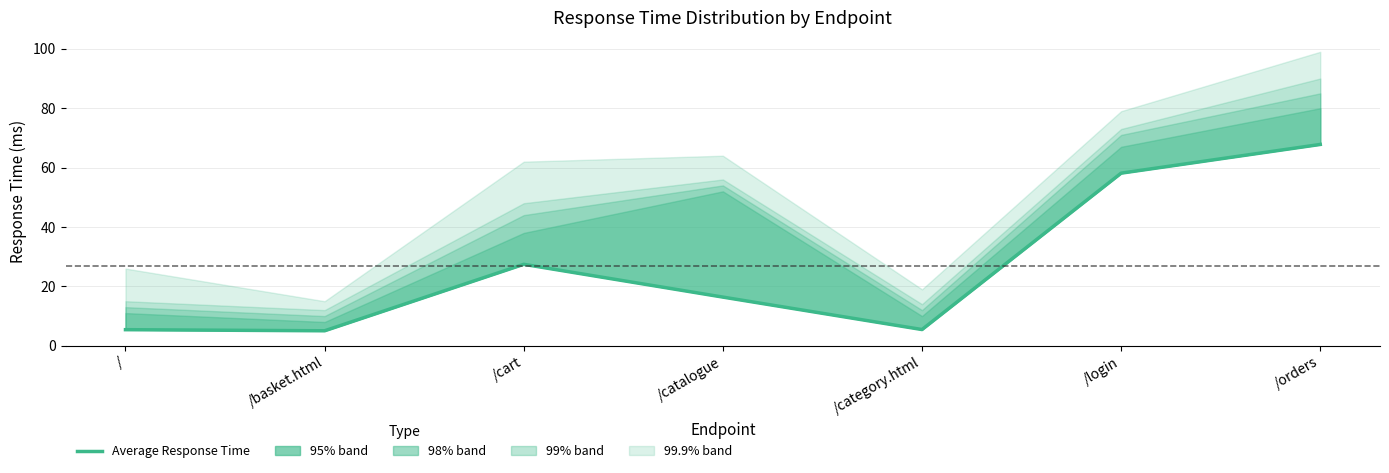

What is the label of the 1st point from the left?

/